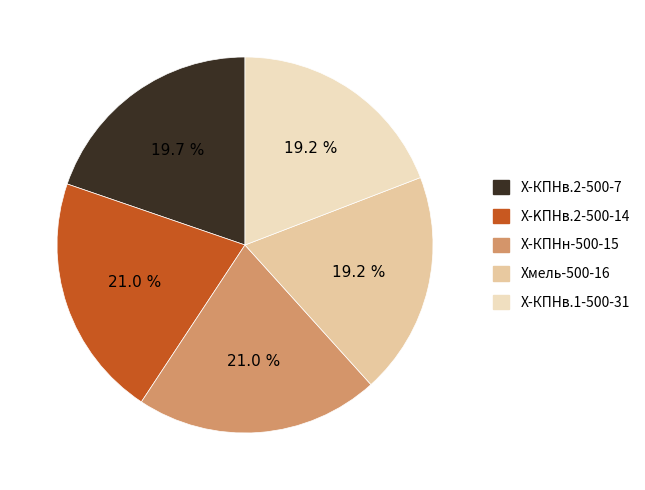

How many slices are in this pie chart?

5